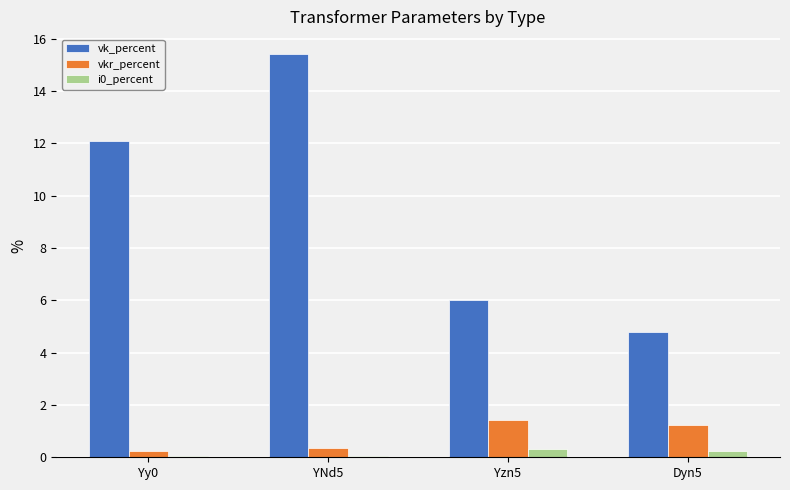

Which series has the widest spread of values?

vk_percent